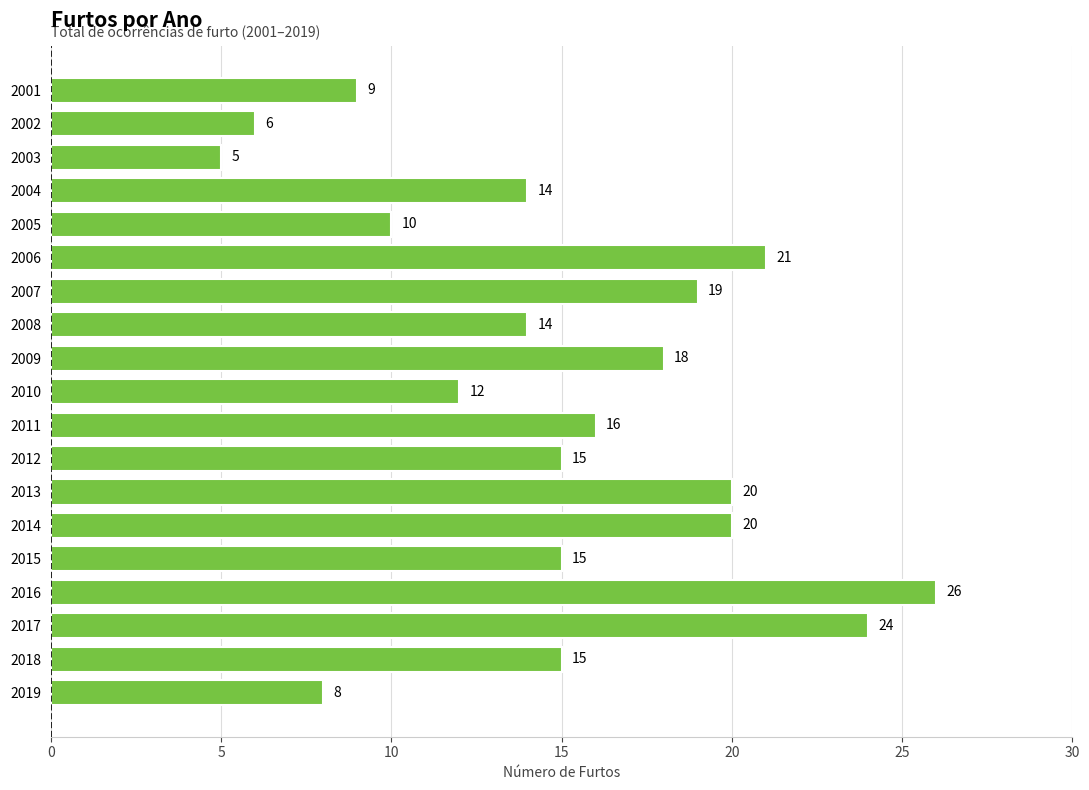

What is the minimum value shown in the chart?

5